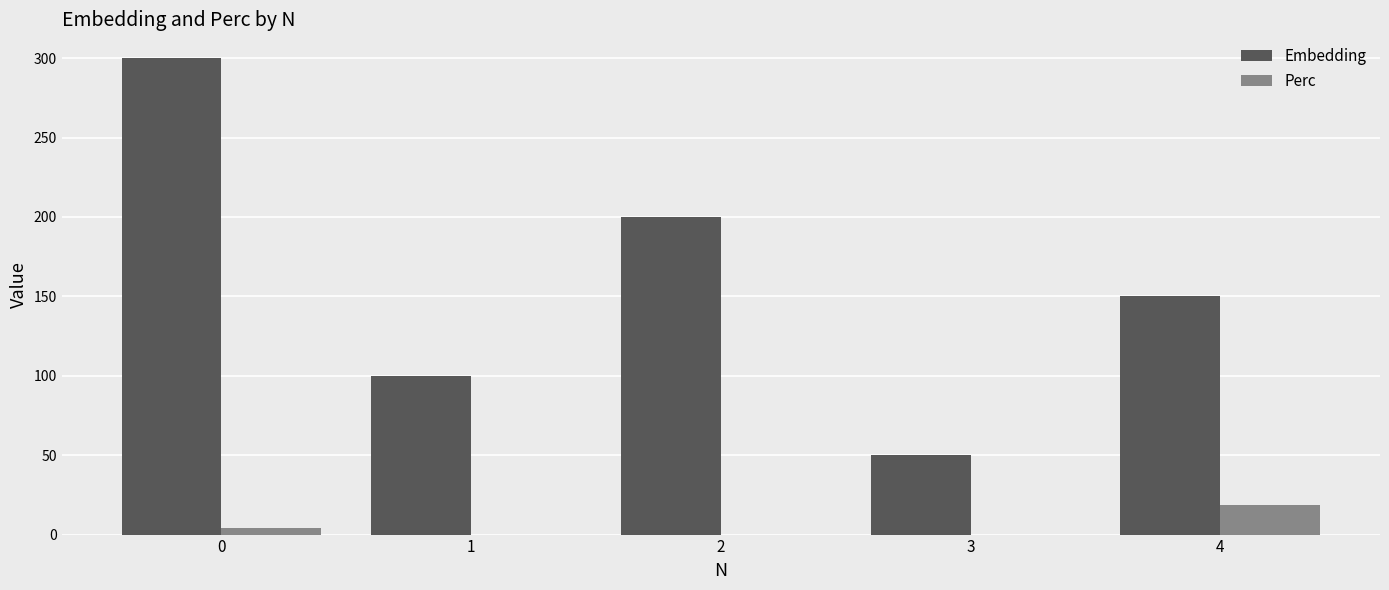

Are the bars horizontal?

No